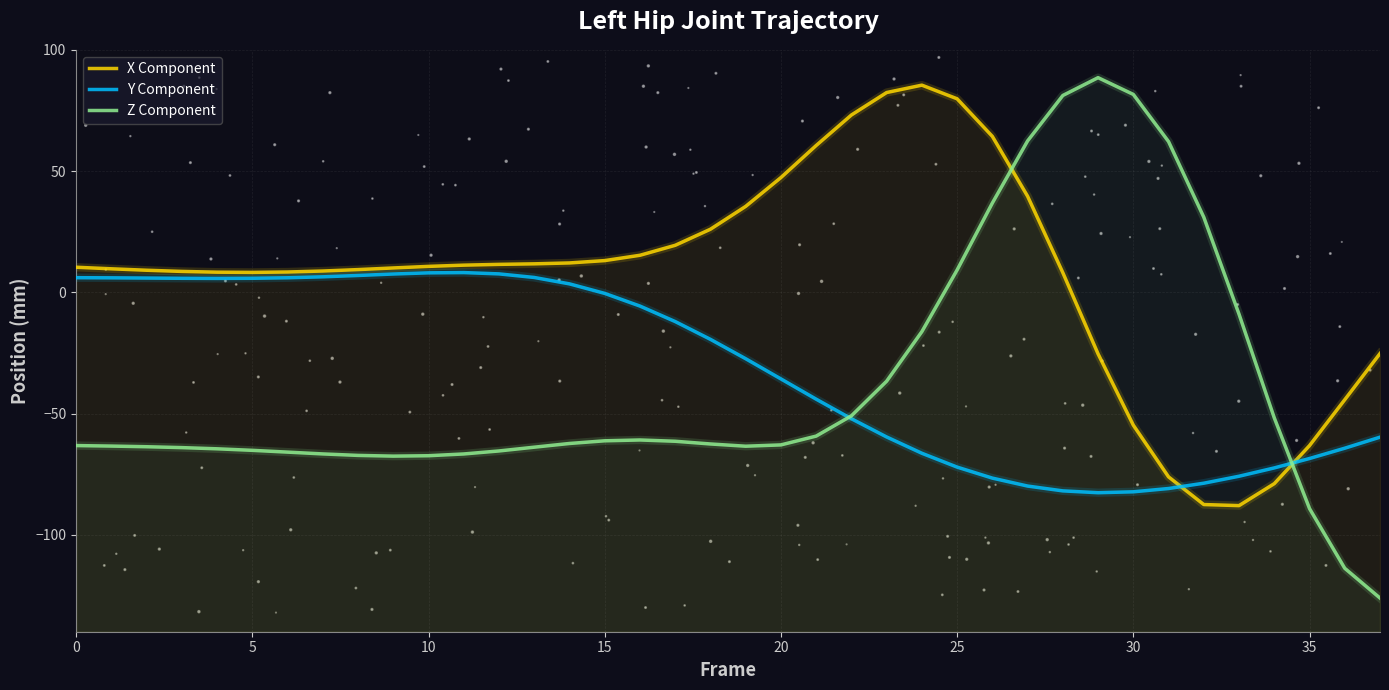

Which series contains the highest Y value?

Z Component